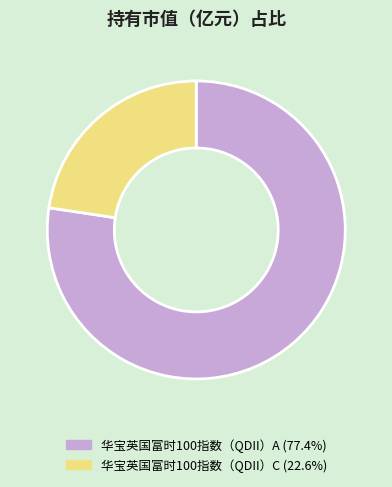

The 华宝英国富时100指数（QDII）C slice represents 23% of the pie. True or false?

True